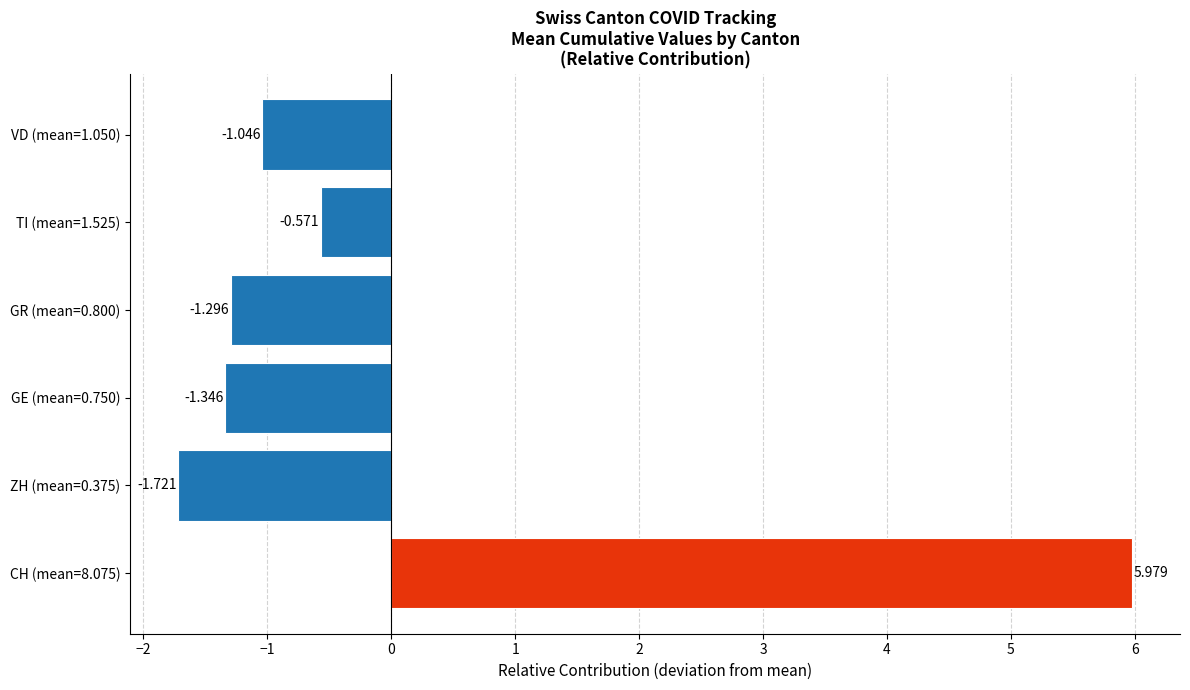

What is the maximum value shown in the chart?

6.0